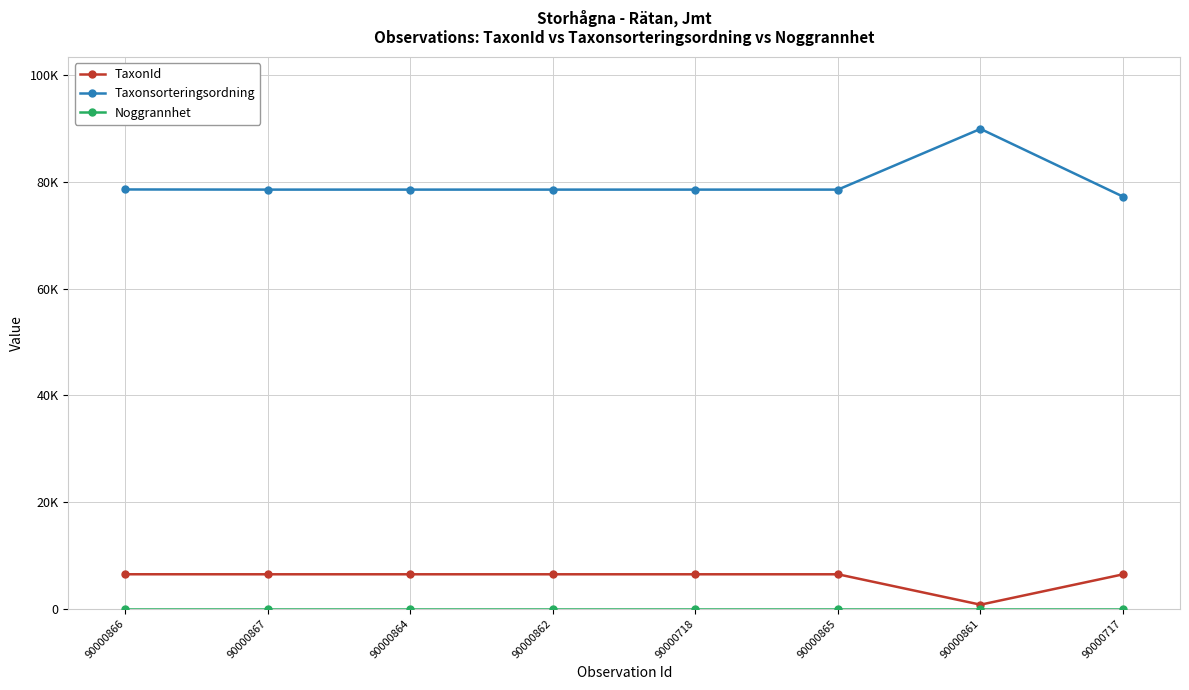

What position from the left is 90000717?

8